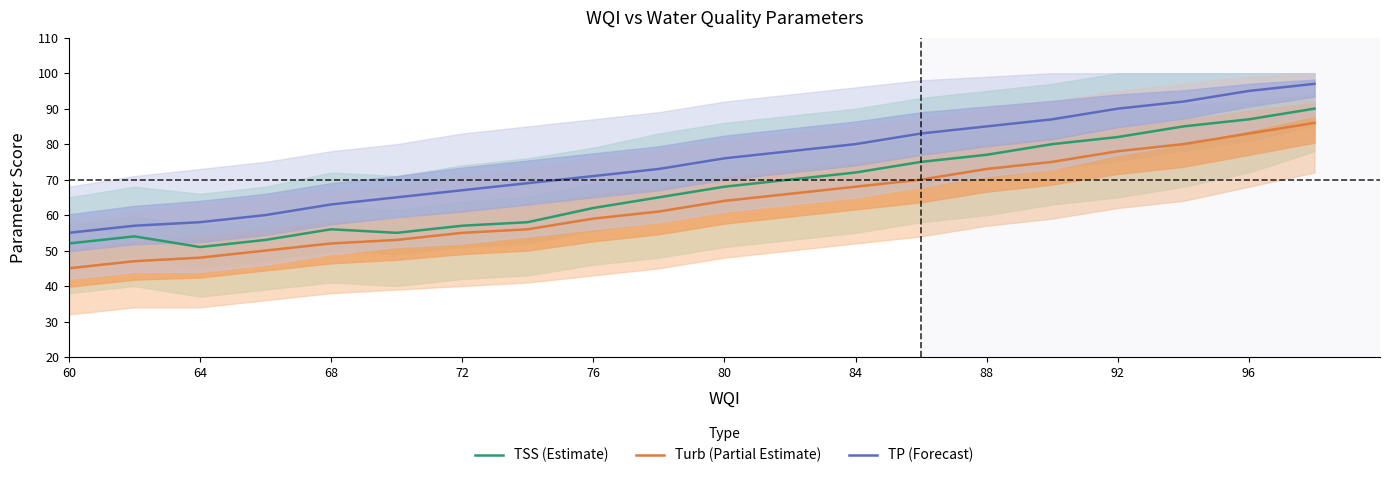

True or false: Turb (Partial Estimate) and TSS (Estimate) cross at least once.

False